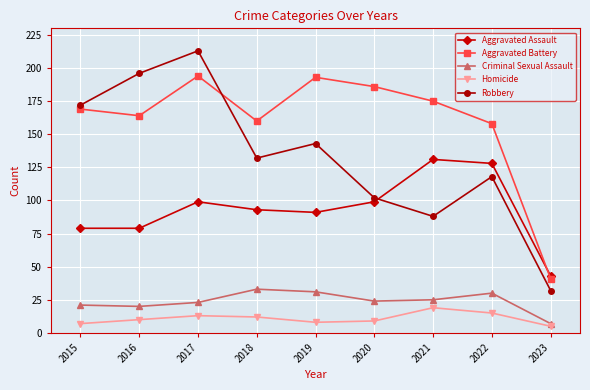

What are all the series names shown in the legend?

Aggravated Assault, Aggravated Battery, Criminal Sexual Assault, Homicide, Robbery